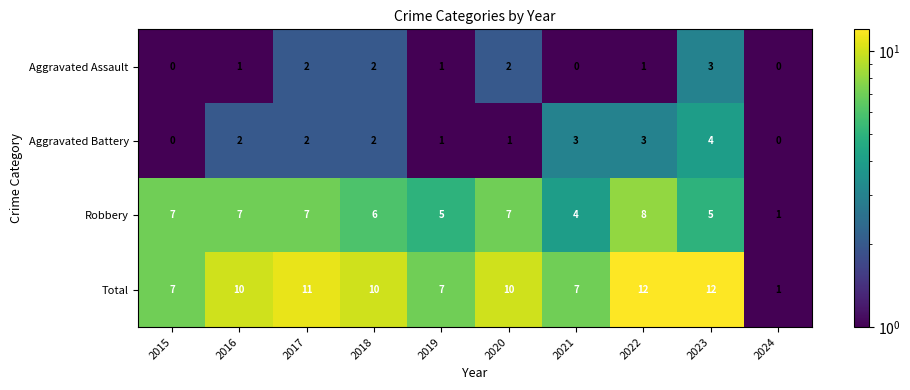

True or false: Aggravated Assault has a value of 1 at 2022.

True